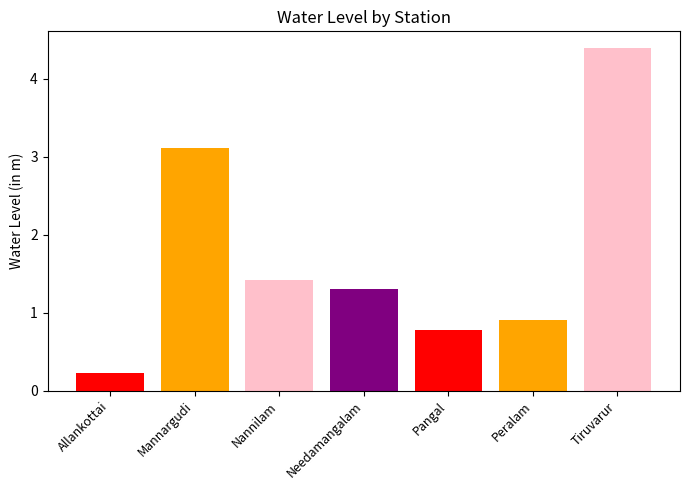

Does the chart contain any negative values?

No